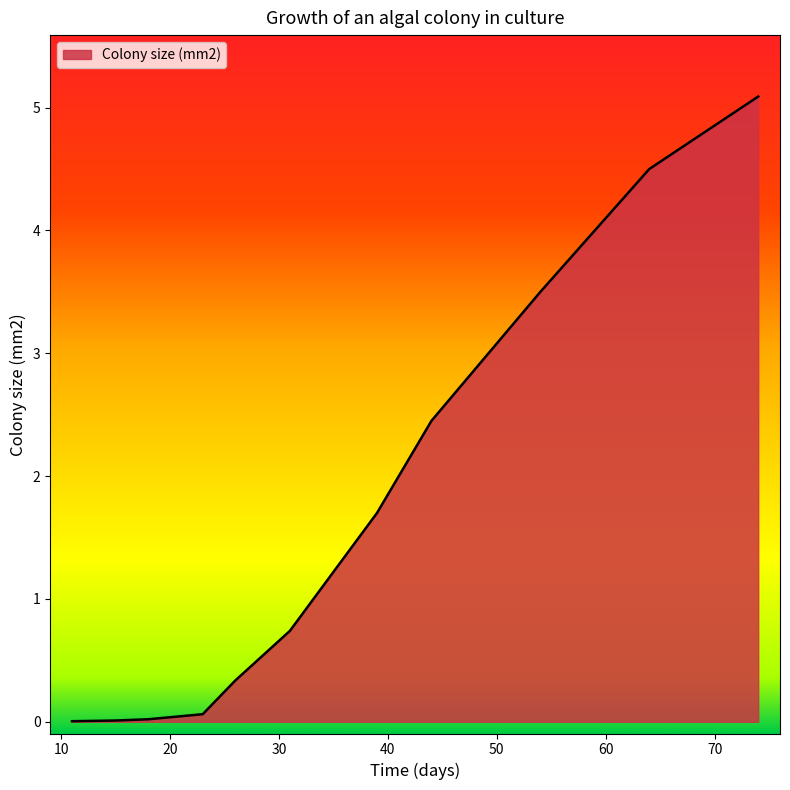

What is the maximum value shown in the chart?

5.1